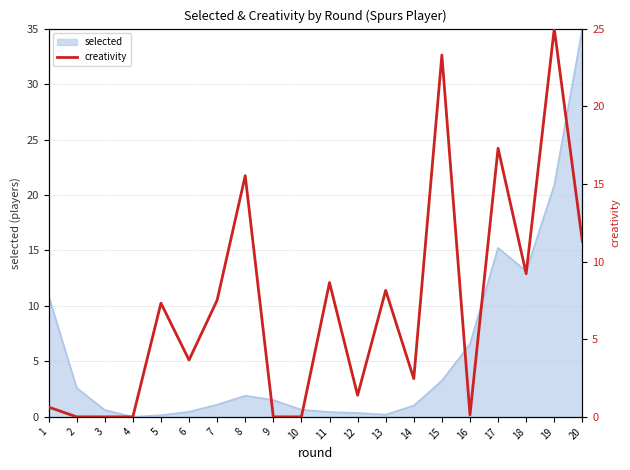

The value at 2 is -16.9. True or false?

False